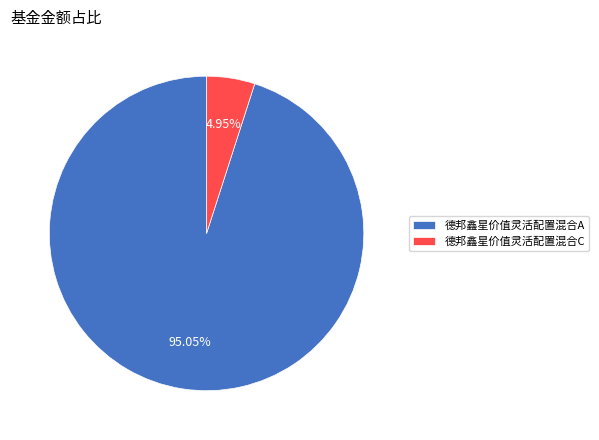

Which category accounts for the majority?

德邦鑫星价值灵活配置混合A